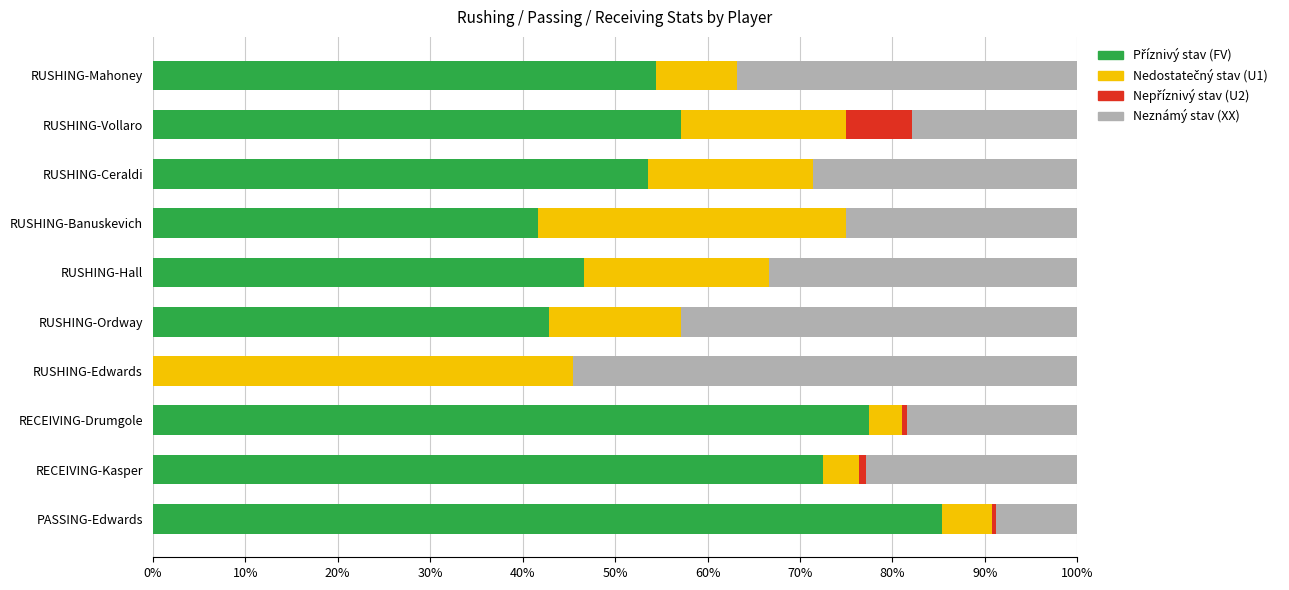

What is the total value across all series at RUSHING-Vollaro?

100.0